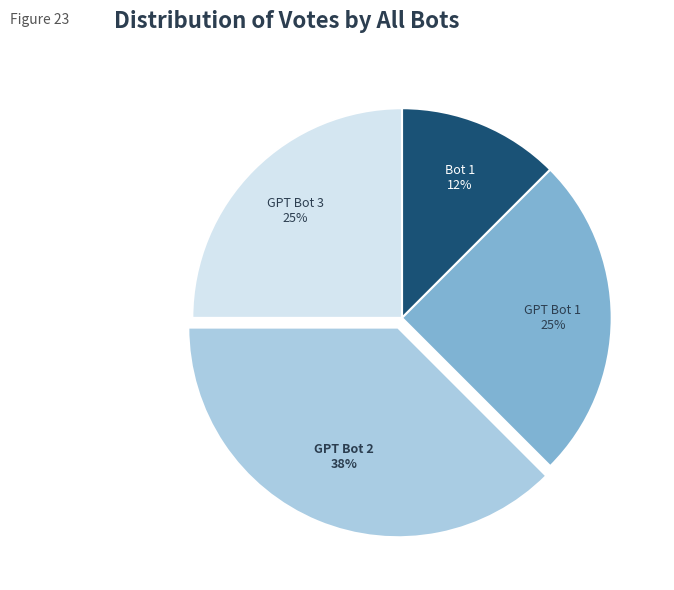

Does any single category account for the majority?

No